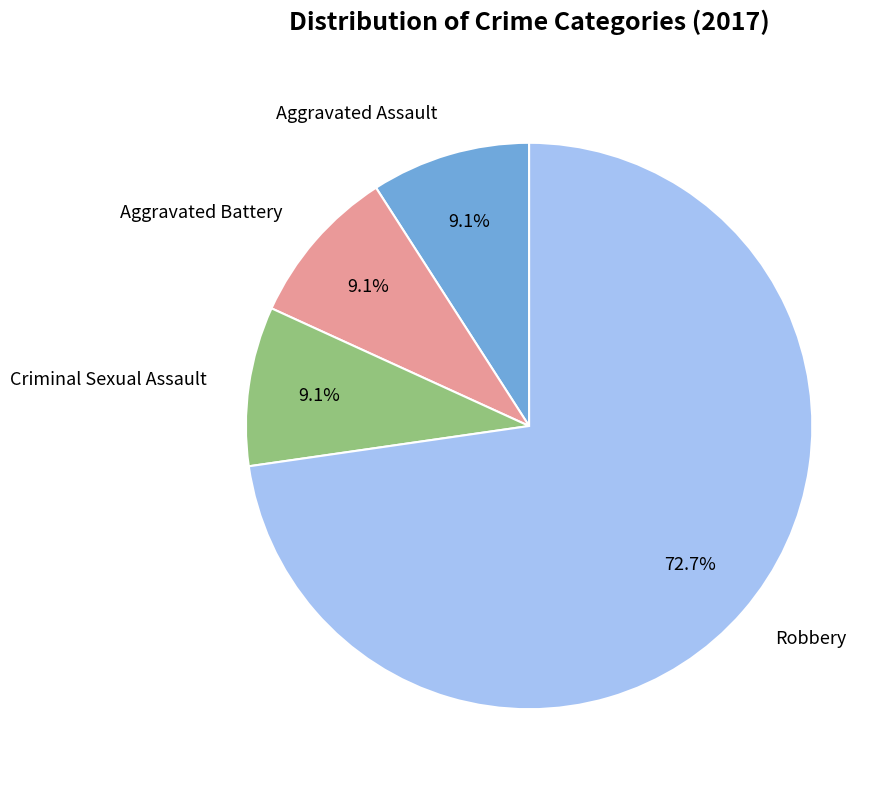

Is it true that Aggravated Battery is 9% of the pie?

True